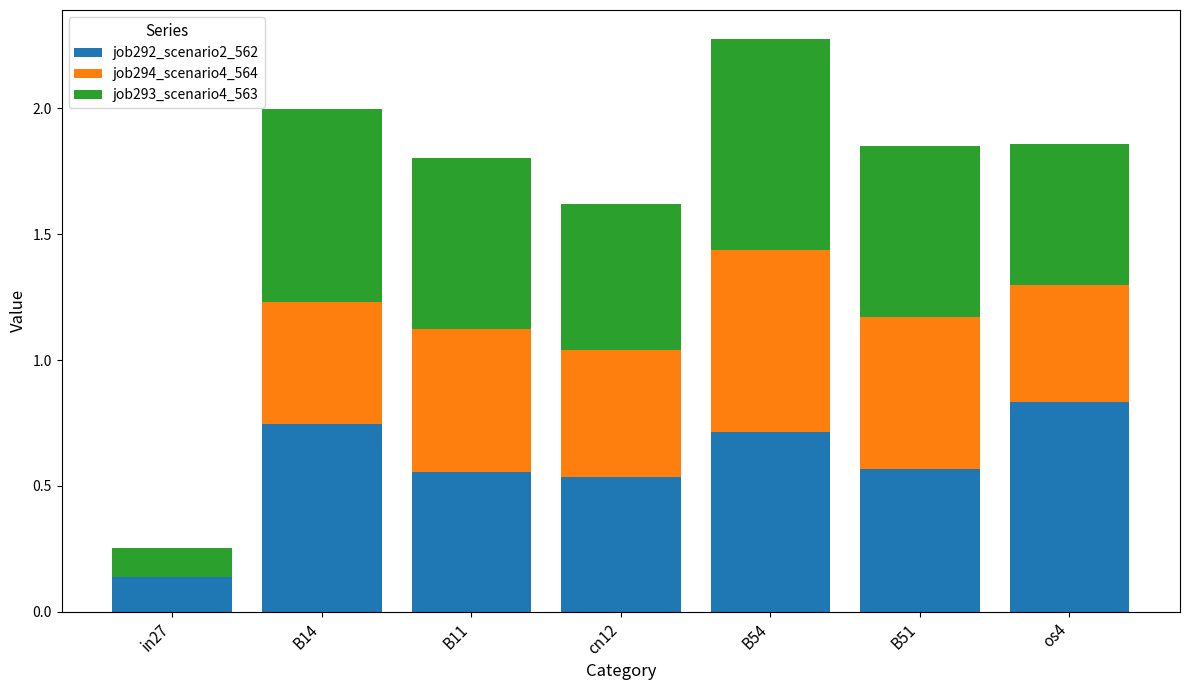

The value of job292_scenario2_562 at B11 is 0.6. True or false?

True